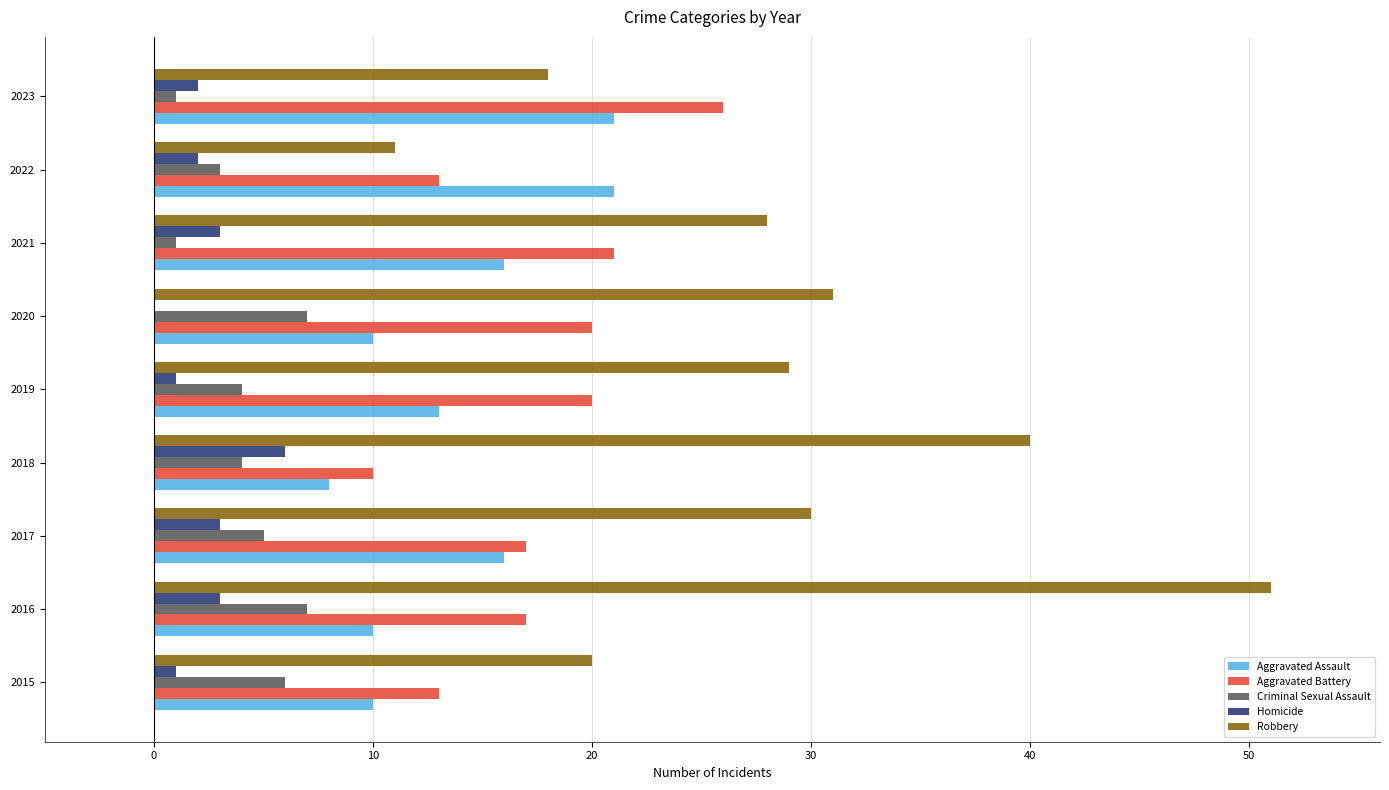

What is the greatest value displayed?

51